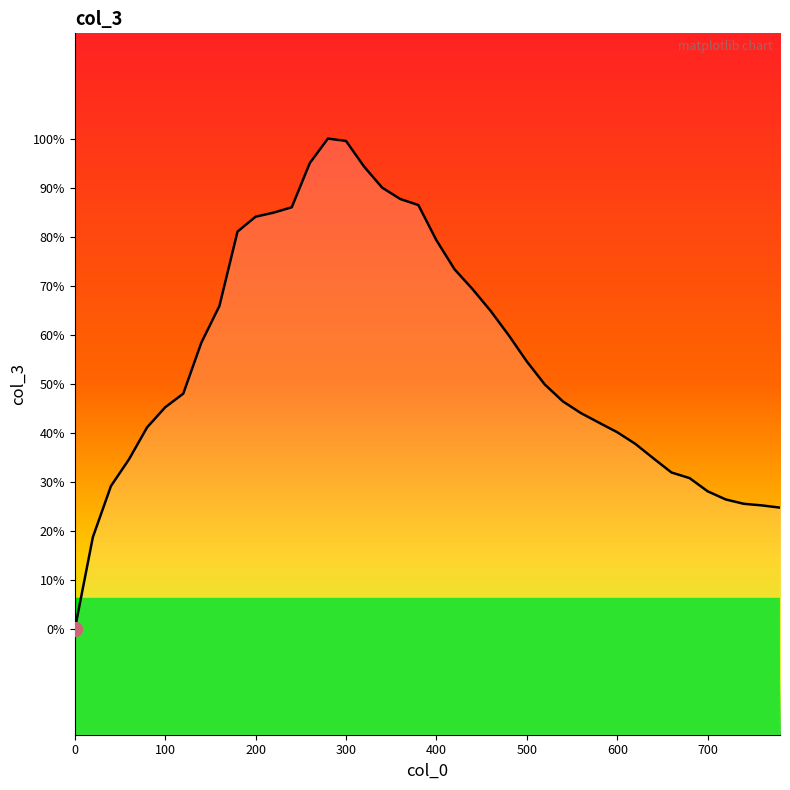

Is this an area chart (filled region under the line)?

Yes